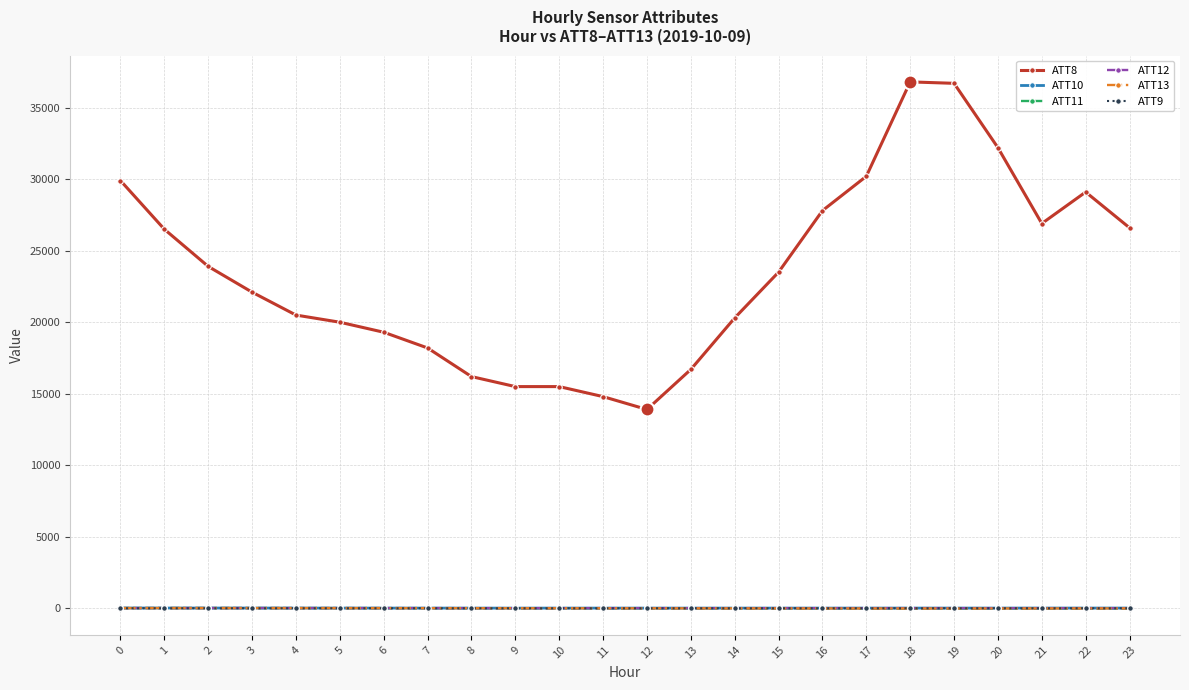

True or false: ATT8 and ATT9 cross at least once.

False